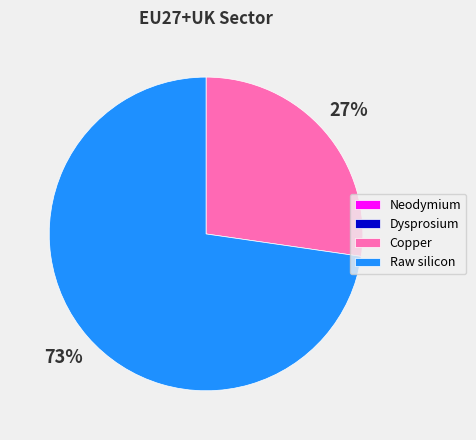

What percentage is the Copper slice, to the nearest percent?

27%